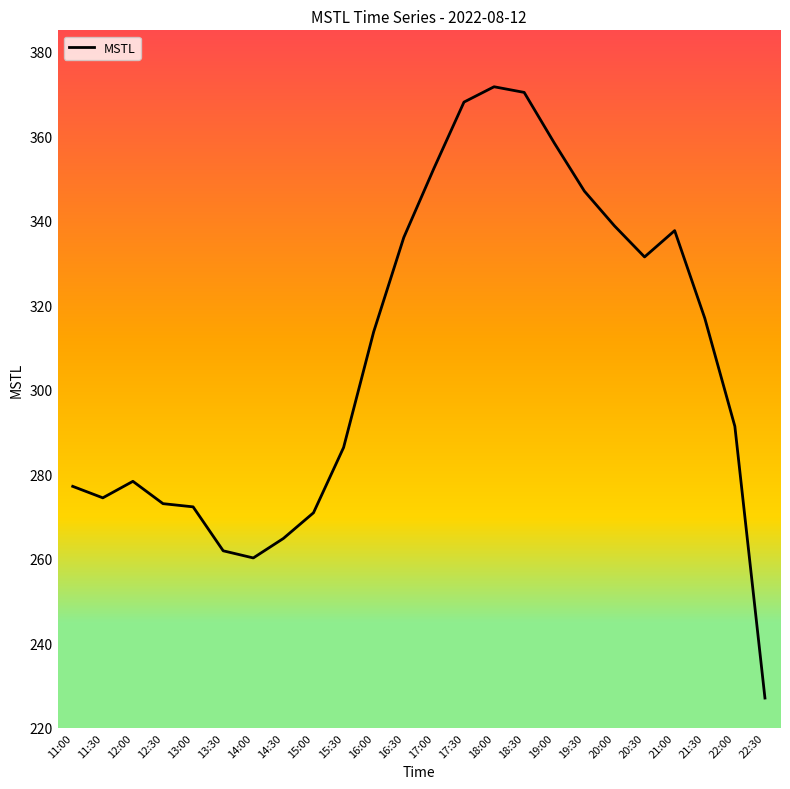

Reading right to left, transcribe all the data shown in this chart.

227.0	291.3	316.9	337.6	331.4	338.7	347.0	358.3	370.3	371.7	368.0	352.3	336.0	313.7	286.3	270.9	264.8	260.2	261.9	272.3	273.0	278.3	274.4	277.1